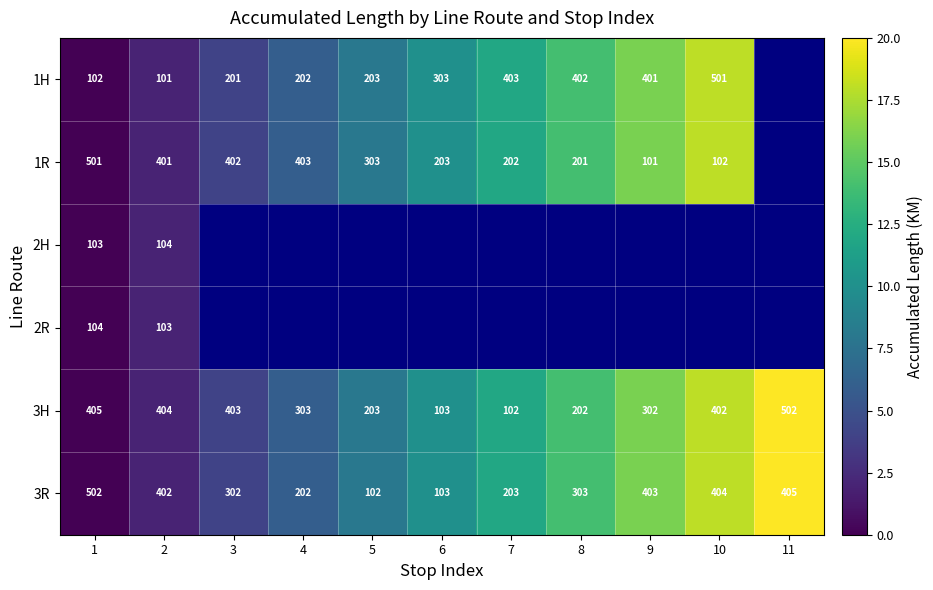

What is the approximate value of 3R at 5, to the nearest 5?

100